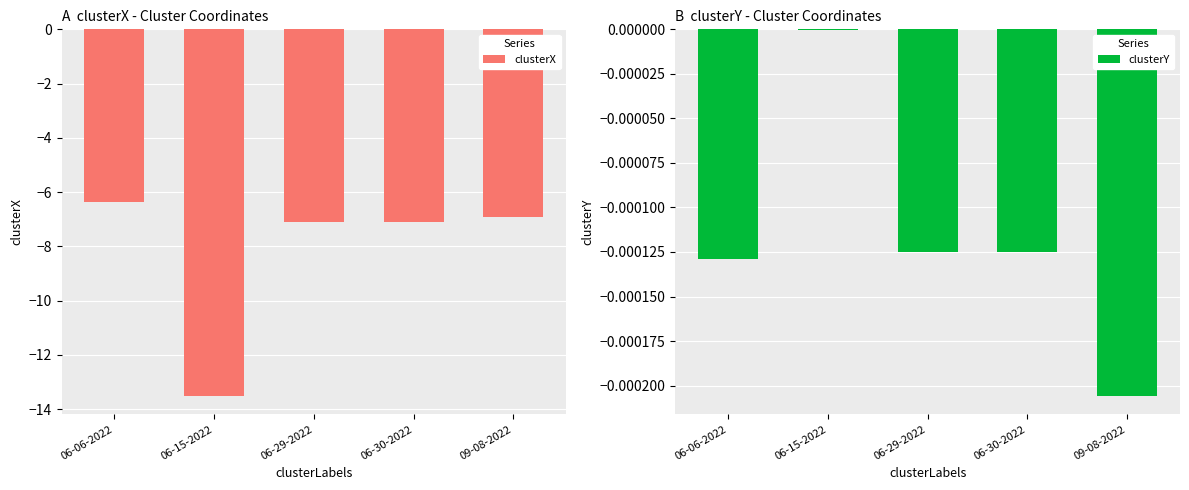

Which series has the largest total across all categories?

clusterY